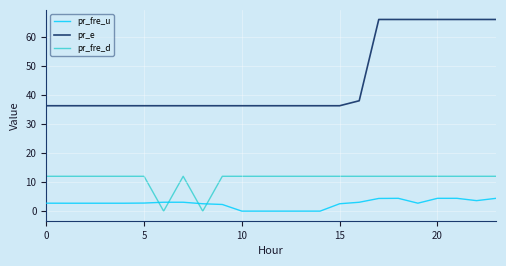

What is the difference between the maximum and minimum values in the pr_e series?

29.7